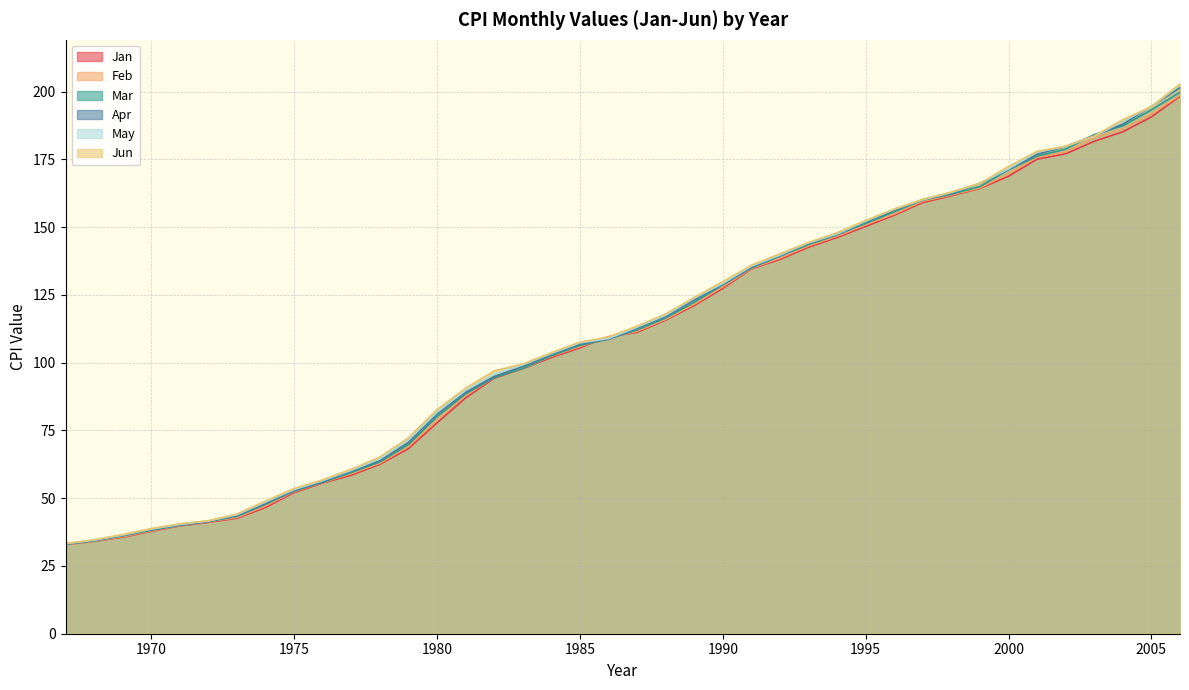

Reading left to right, what are all the values shown in this chart?

Jan: 32.9	34.1	35.6	37.8	39.8	41.1	42.6	46.6	52.1	55.6	58.5	62.5	68.3	77.8	87.0	94.3	97.8	101.9	105.5	109.6	111.2	115.7	121.1	127.4	134.6	138.1	142.6	146.2	150.3	154.4	159.1	161.6	164.3	168.8	175.1	177.1	181.7	185.2	190.7	198.3
Feb: 32.9	34.2	35.8	38.0	39.9	41.3	42.9	47.2	52.5	55.8	59.1	62.9	69.1	78.9	87.9	94.6	97.9	102.4	106.0	109.3	111.6	116.0	121.6	128.0	134.8	138.6	143.1	146.7	150.9	154.9	159.6	161.9	164.5	169.8	175.8	177.8	183.1	186.2	191.8	198.7
Mar: 33.0	34.3	36.1	38.2	40.0	41.4	43.3	47.8	52.7	55.9	59.5	63.4	69.8	80.1	88.5	94.5	97.9	102.6	106.4	108.8	112.1	116.5	122.3	128.7	135.0	139.3	143.6	147.2	151.4	155.7	160.0	162.2	165.0	171.2	176.2	178.8	184.2	187.4	193.3	199.8
Apr: 33.1	34.4	36.3	38.5	40.1	41.5	43.6	48.0	52.9	56.1	60.0	63.9	70.6	81.0	89.1	94.9	98.6	103.1	106.9	108.6	112.7	117.1	123.1	128.9	135.2	139.5	144.0	147.4	151.9	156.3	160.2	162.5	166.2	171.3	176.9	179.8	183.8	188.0	194.6	201.5
May: 33.2	34.5	36.4	38.6	40.3	41.6	43.9	48.6	53.2	56.5	60.3	64.5	71.5	81.8	89.8	95.8	99.2	103.4	107.3	108.9	113.1	117.5	123.8	129.2	135.6	139.7	144.2	147.5	152.2	156.6	160.1	162.8	166.2	171.5	177.7	179.8	183.5	189.1	194.4	202.5
Jun: 33.3	34.7	36.6	38.8	40.6	41.7	44.2	49.0	53.6	56.8	60.7	65.2	72.3	82.7	90.6	97.0	99.5	103.7	107.6	109.5	113.5	118.0	124.1	129.9	136.0	140.2	144.4	148.0	152.5	156.7	160.3	163.0	166.2	172.4	178.0	179.9	183.7	189.7	194.5	202.9